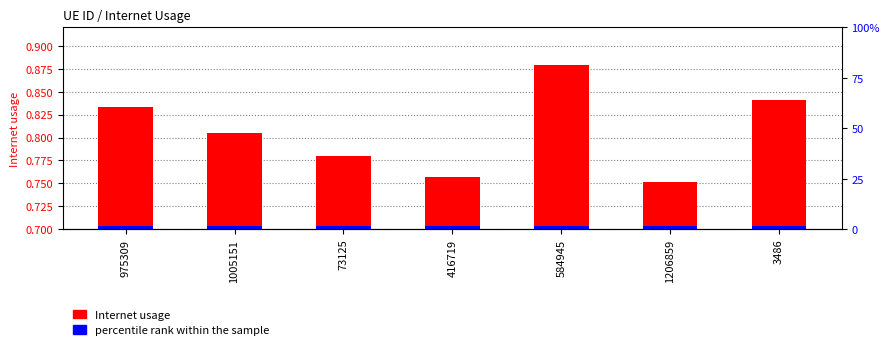

What is the lowest value of the Internet usage series?

0.8